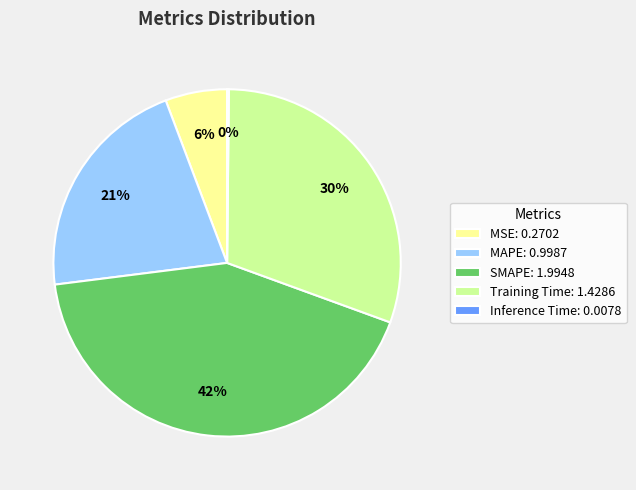

Is there any slice that represents more than half of the pie?

No